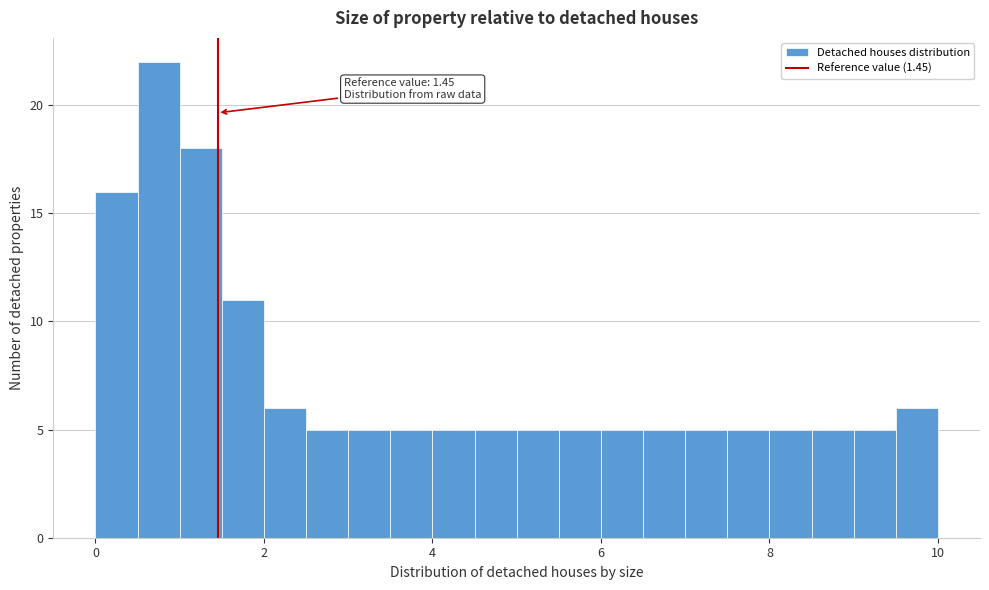

Read against the x-axis, roughly where is the centre of the tallest bar?

0.8